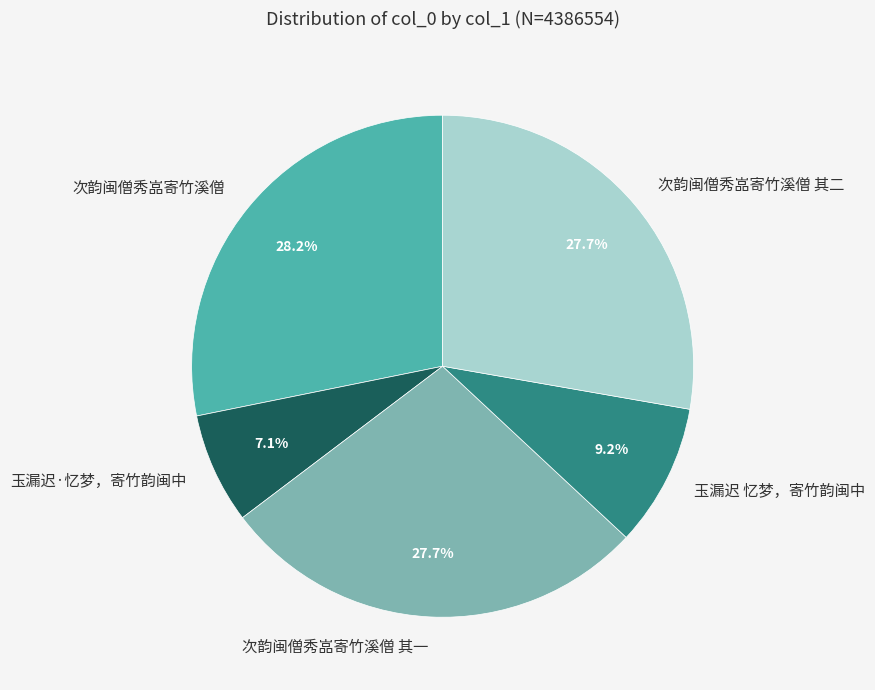

Which has a higher value, 次韵闽僧秀嵓寄竹溪僧 其一 or 玉漏迟·忆梦，寄竹韵闽中?

次韵闽僧秀嵓寄竹溪僧 其一